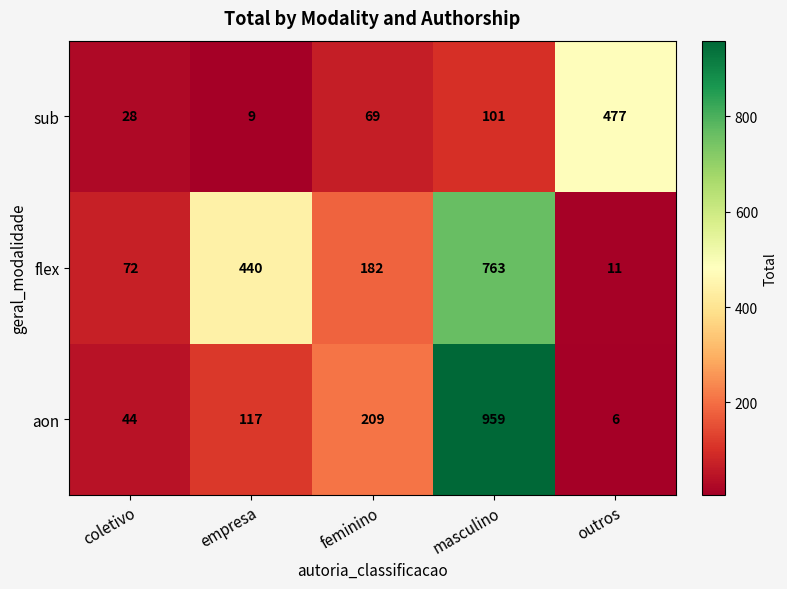

At how many categories does at least one series exceed 319?

3